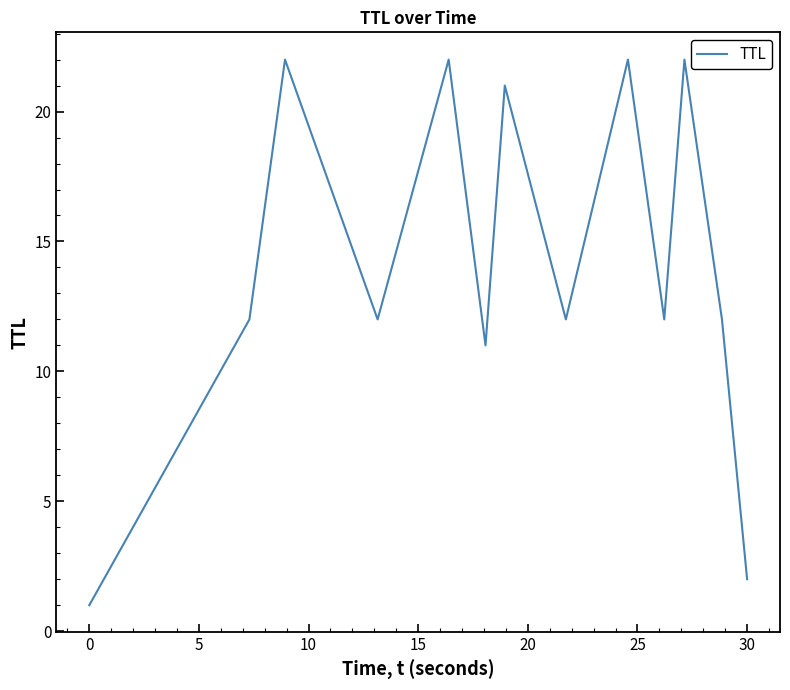

What is the greatest value displayed?

22